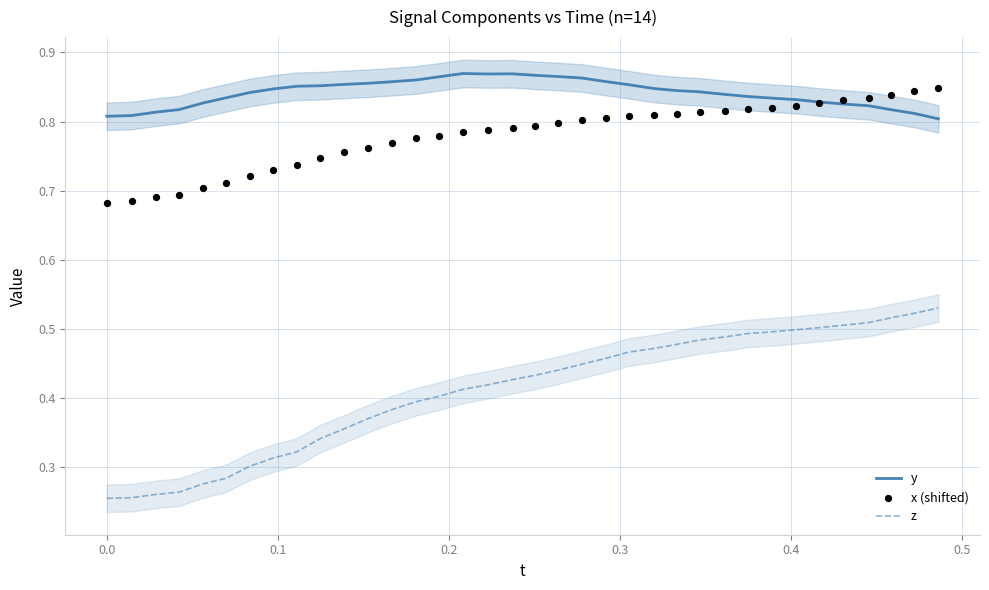

At how many categories does at least one series exceed 0?

36